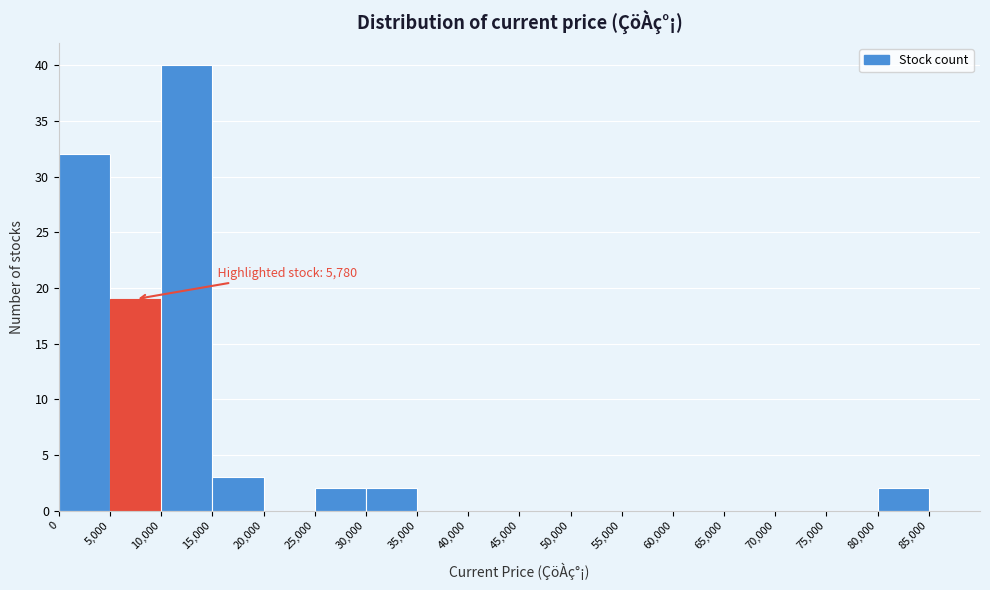

Which range on the x-axis has the tallest bar?

10000 to 15000